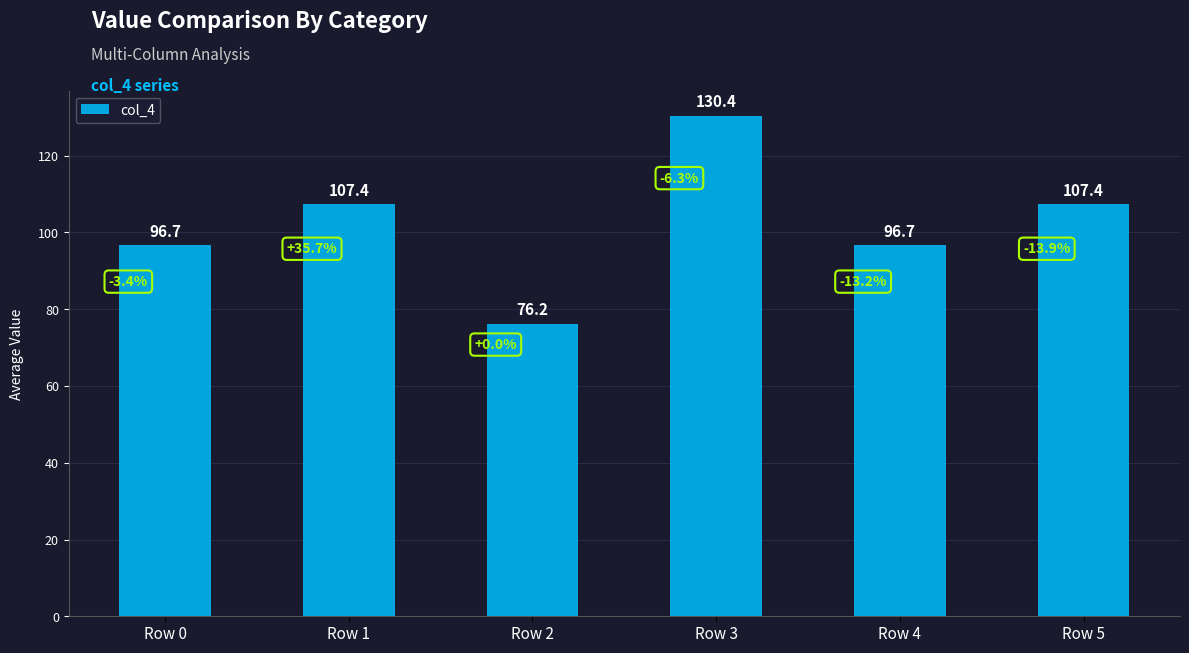

Reading left to right, transcribe all the data shown in this chart.

96.7	107.4	76.2	130.4	96.7	107.4